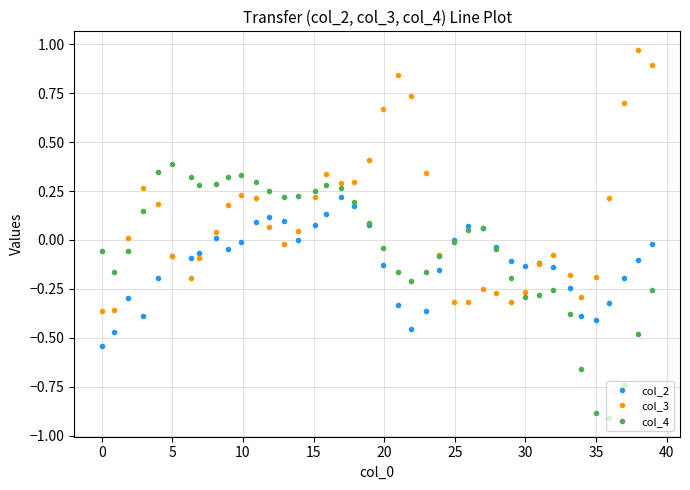

What is the lowest value of the col_4 series?

-0.9